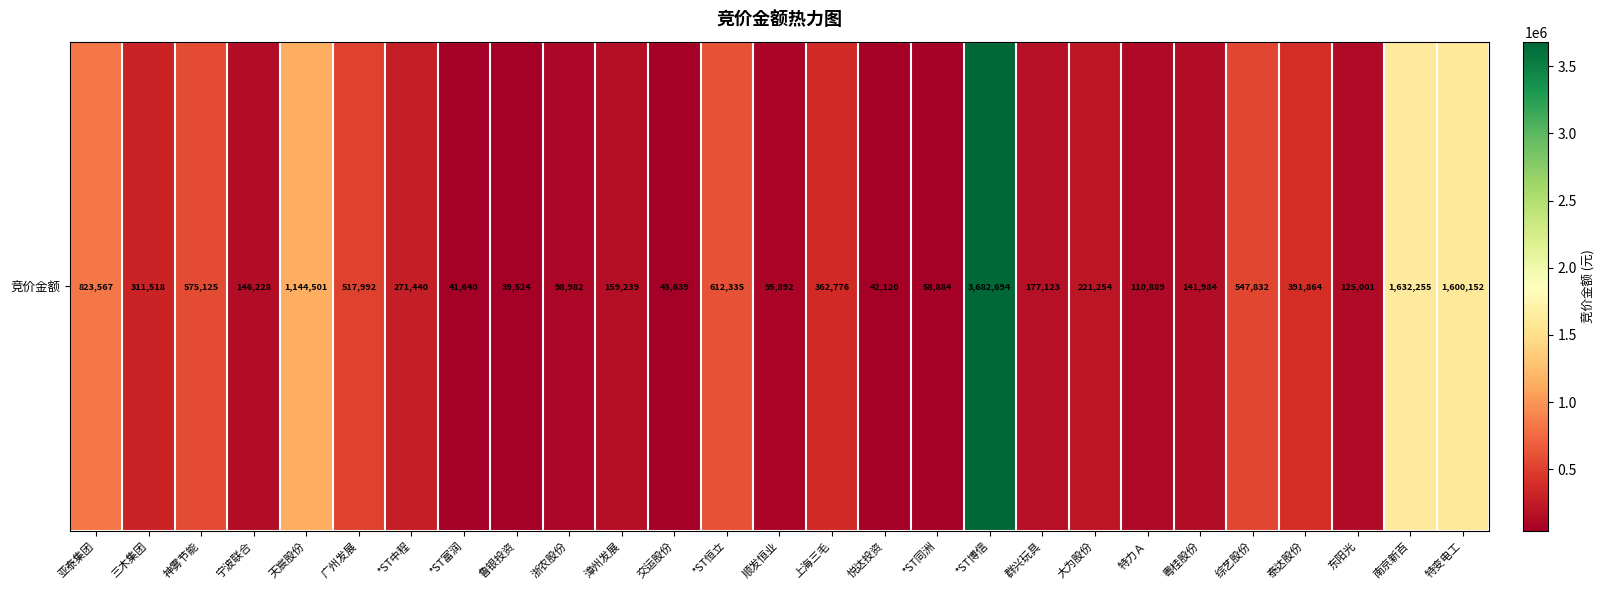

How many values exceed 221254?

13